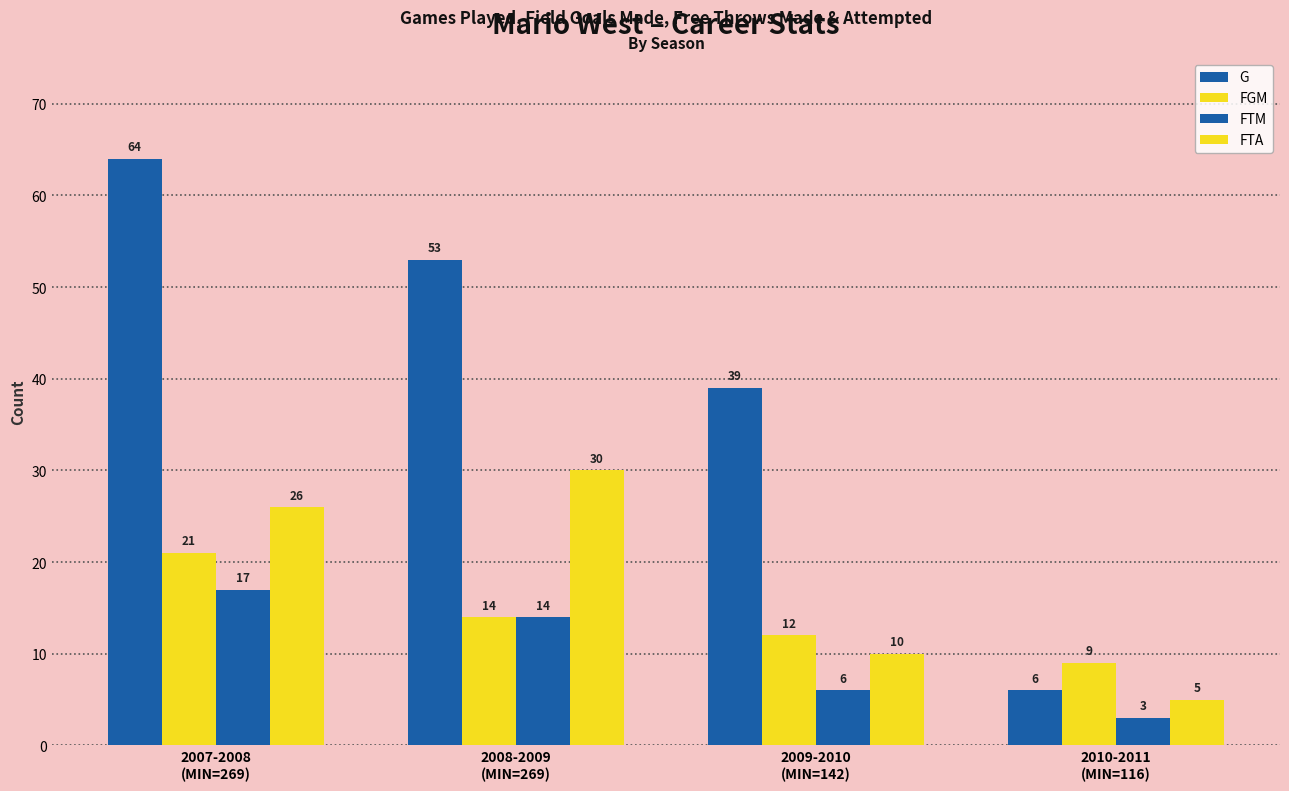

Which series has the largest range (max minus min)?

G